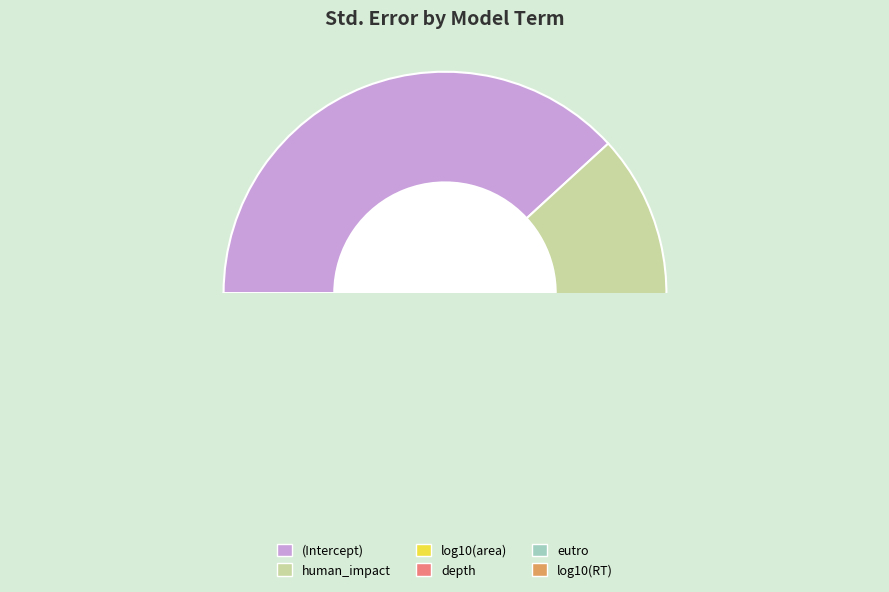

True or false: depth accounts for 30% of the total.

False